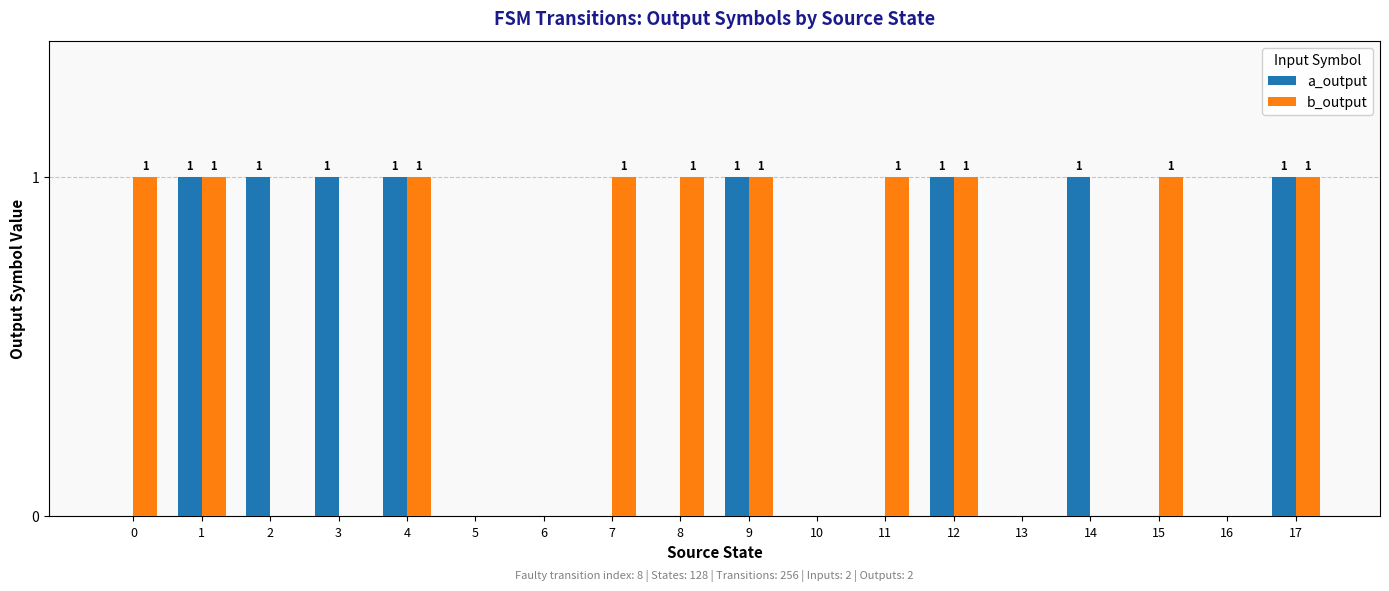

Between 6 and 8, which series saw the biggest shift?

b_output